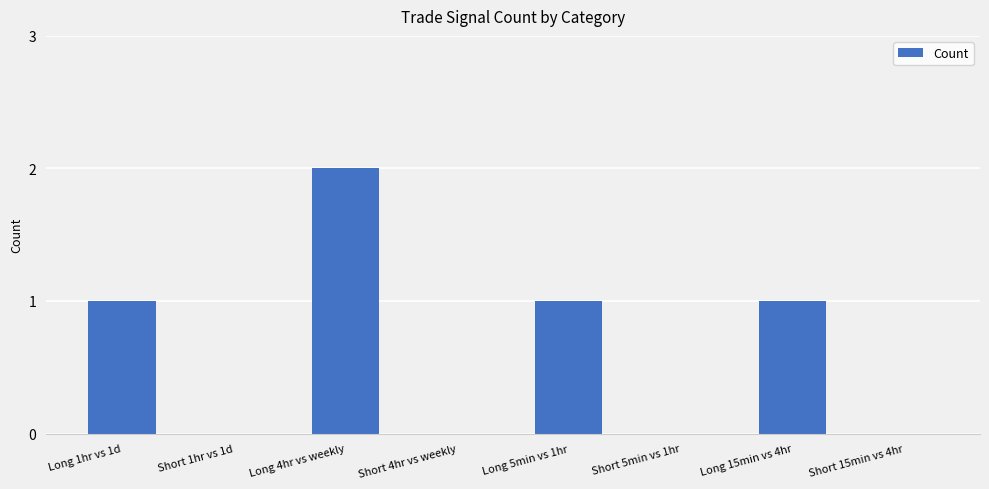

True or false: the data shows 2 at Long 5min vs 1hr.

False